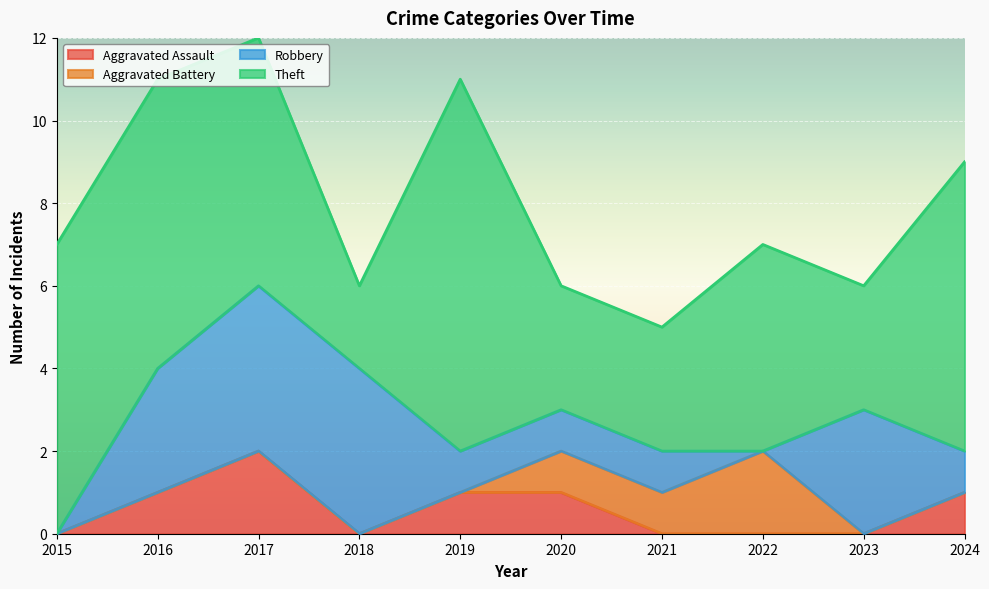

What is the lowest value of the Theft series?

2